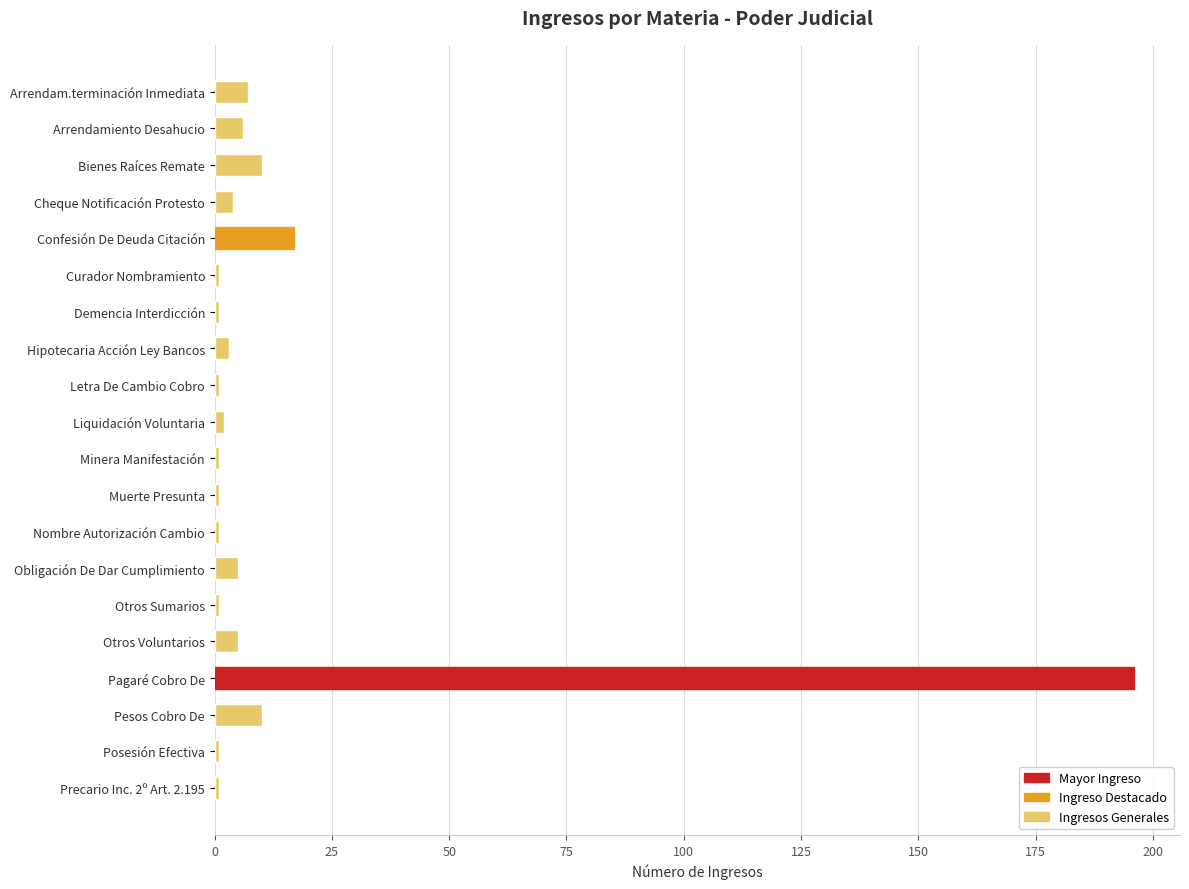

What is the difference between the maximum and minimum values?

195